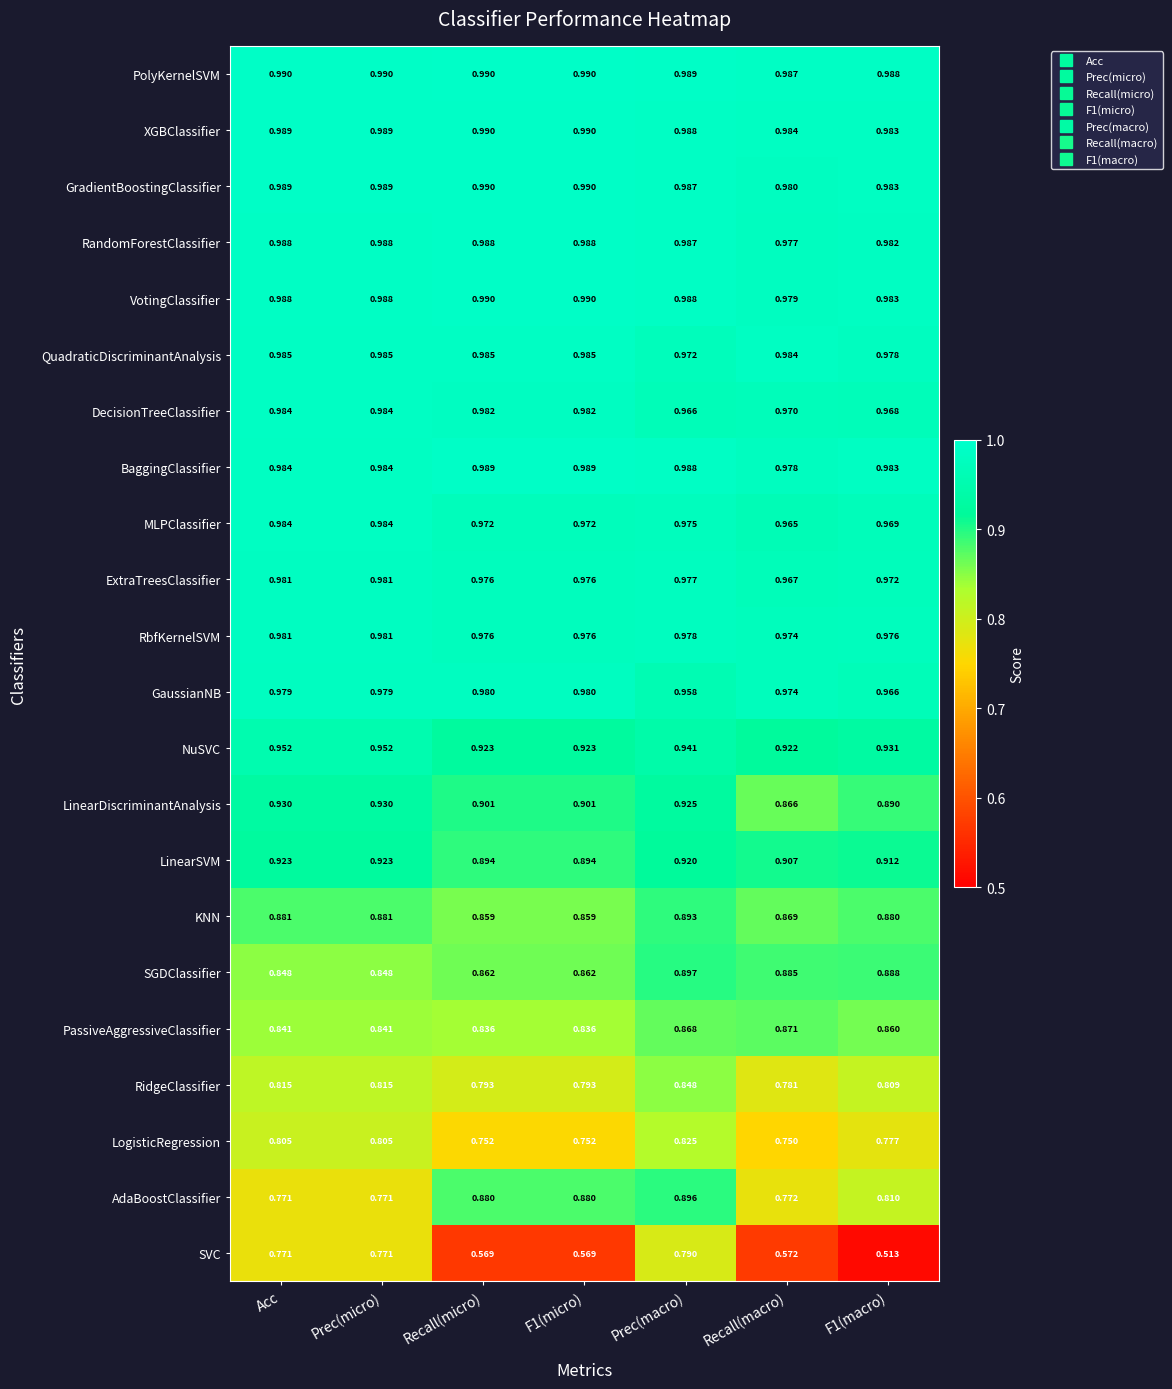

Is the value of LogisticRegression at Recall(micro) greater than the value of SGDClassifier at F1(macro)?

No